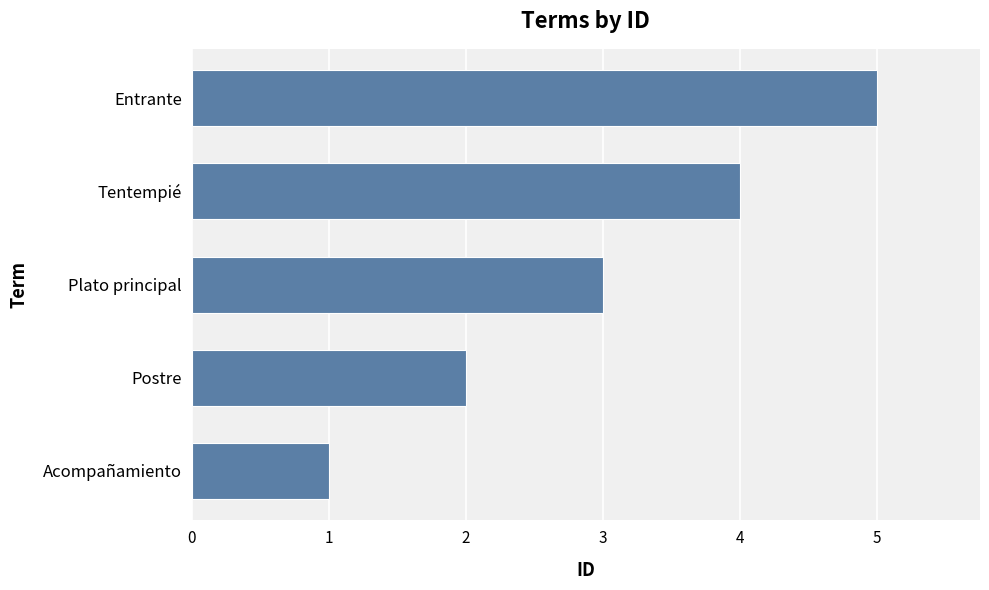

Count the values in the range 2 to 4.

3